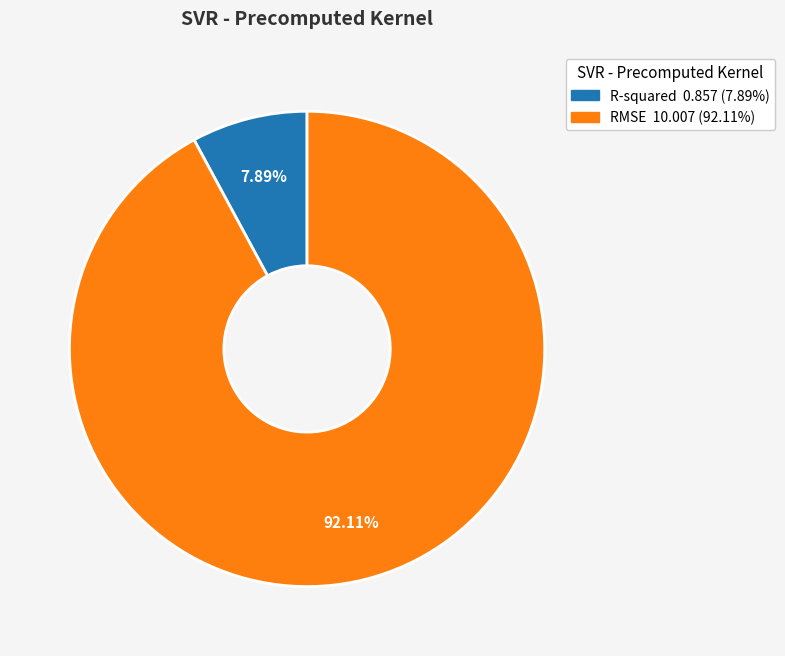

Which category accounts for the majority?

RMSE